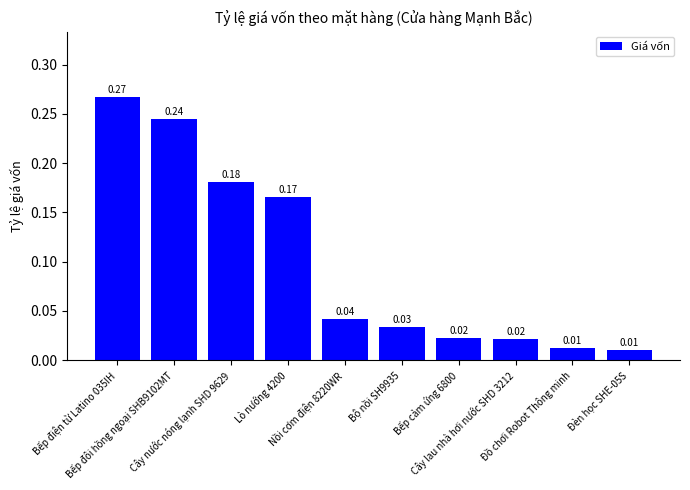

What is the sum of all values?

1.0